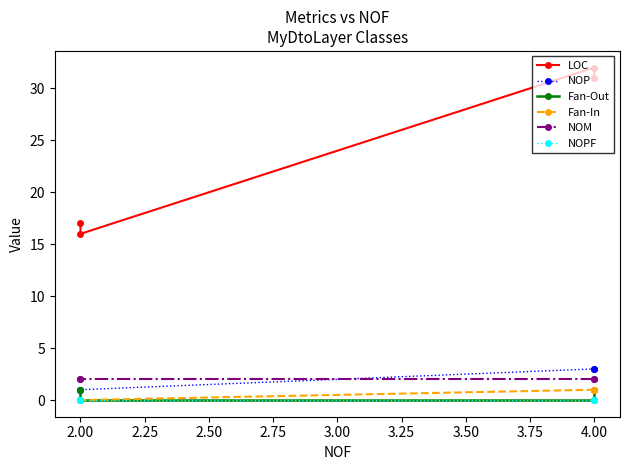

Which series changed the most between 4.00 and 2.00?

LOC